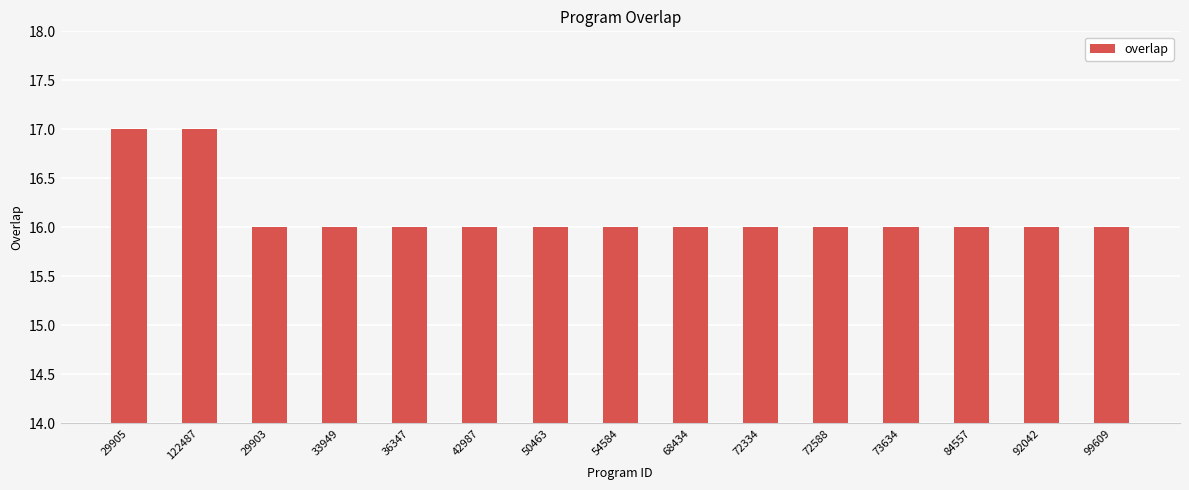

What is the sum of all values?

242